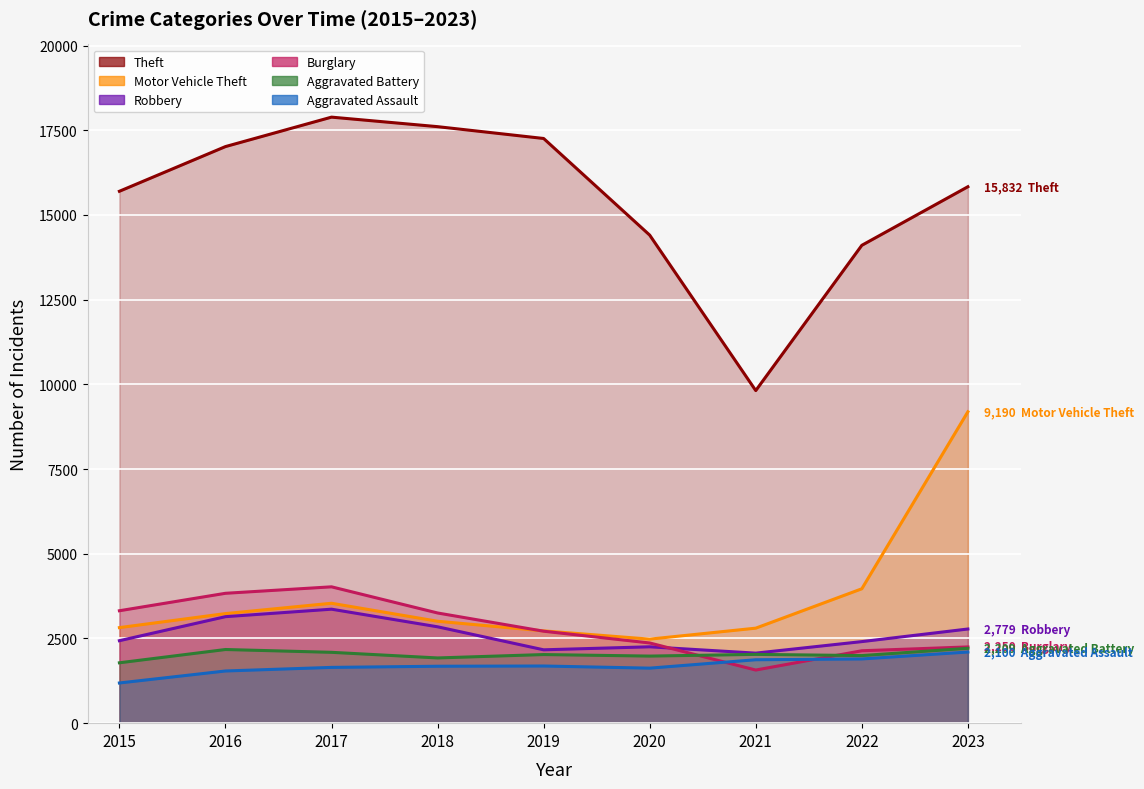

True or false: Burglary and Theft cross at least once.

False